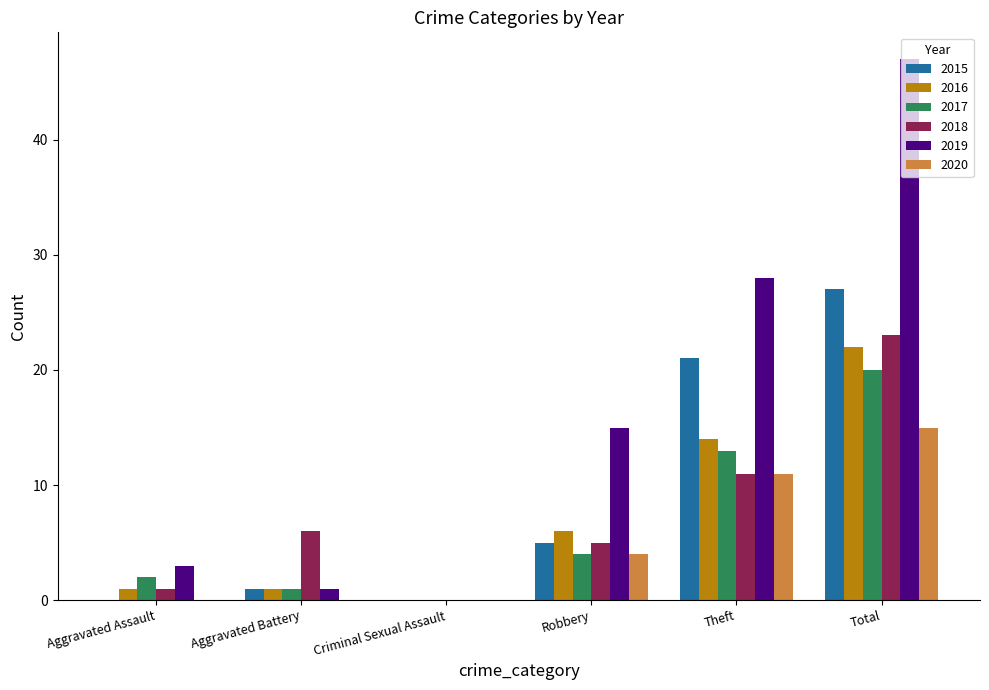

At which label does 2015 reach its peak?

Total